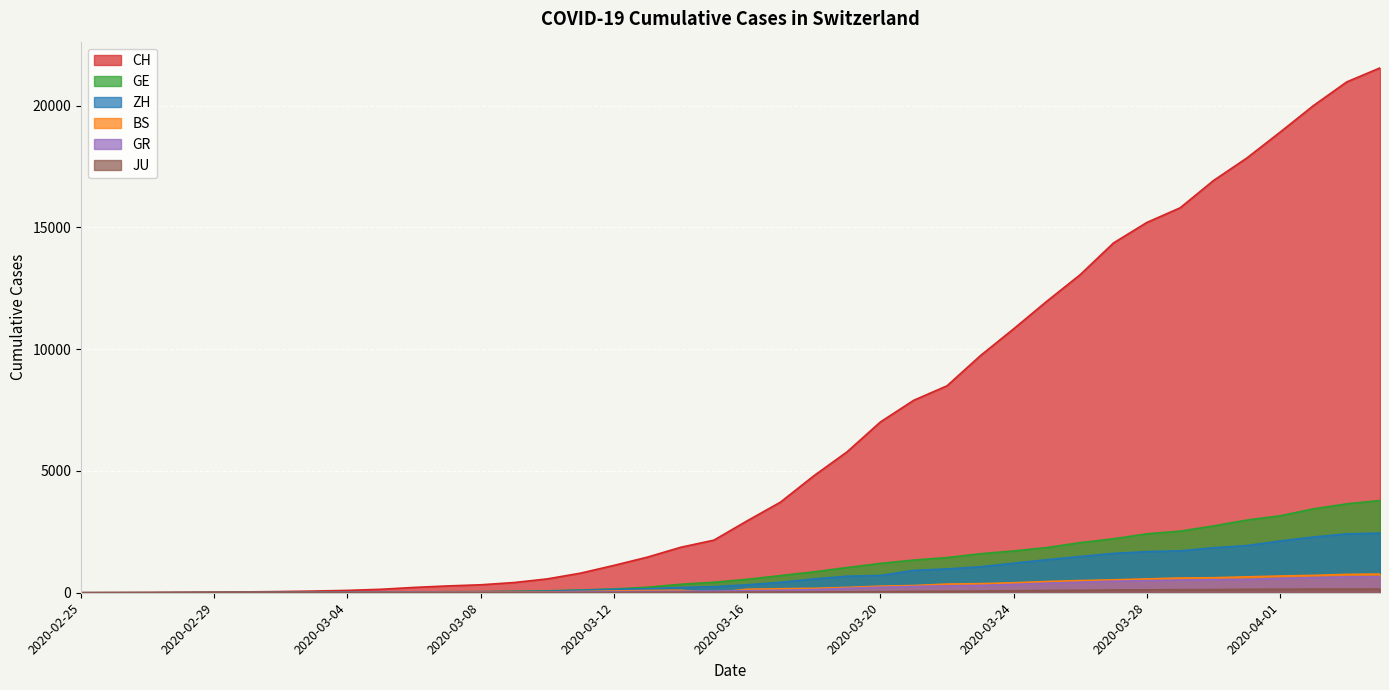

Which category has the lowest value across all series?

2020-02-25